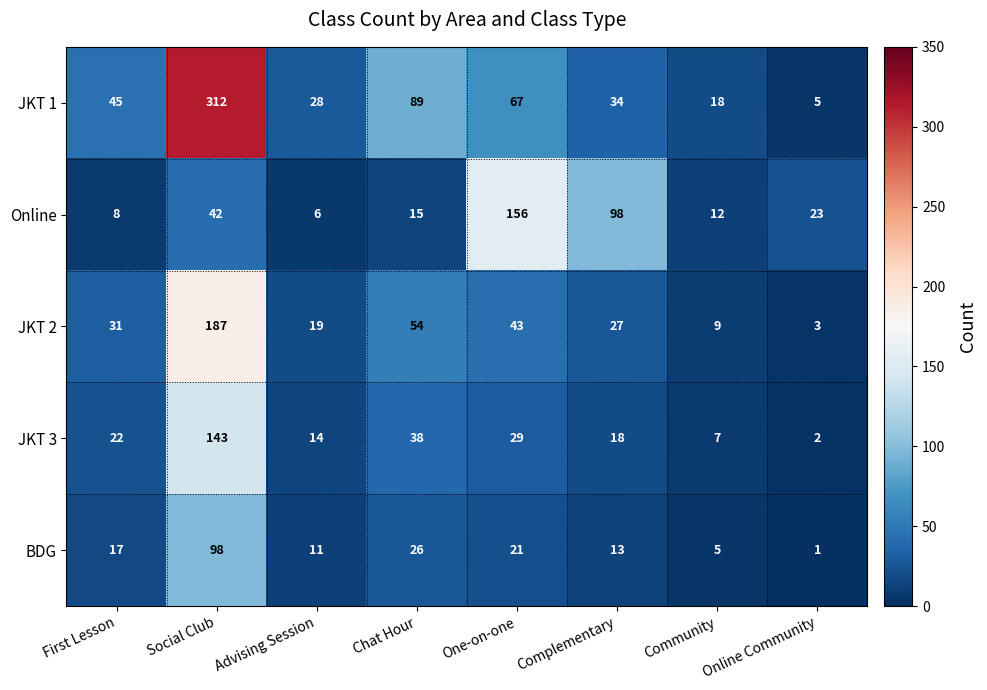

Rank the series by their maximum value, from lowest to highest.

BDG, JKT 3, Online, JKT 2, JKT 1